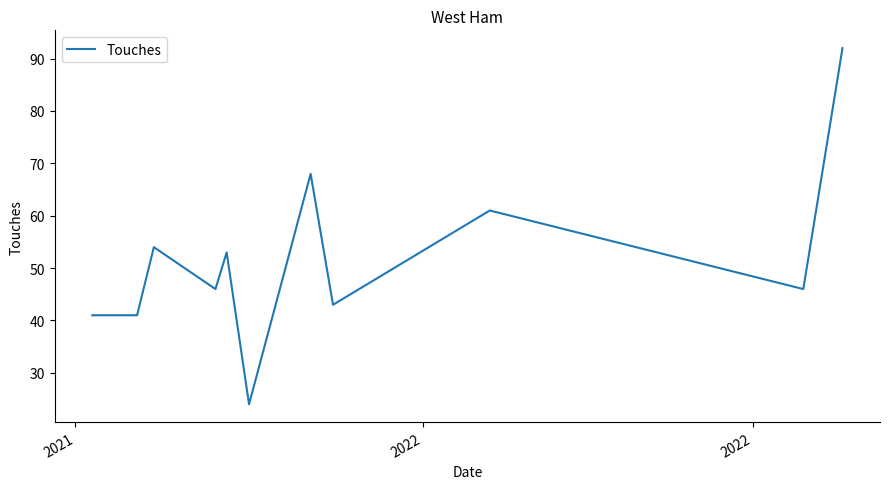

What is the difference between the maximum and minimum values?

68